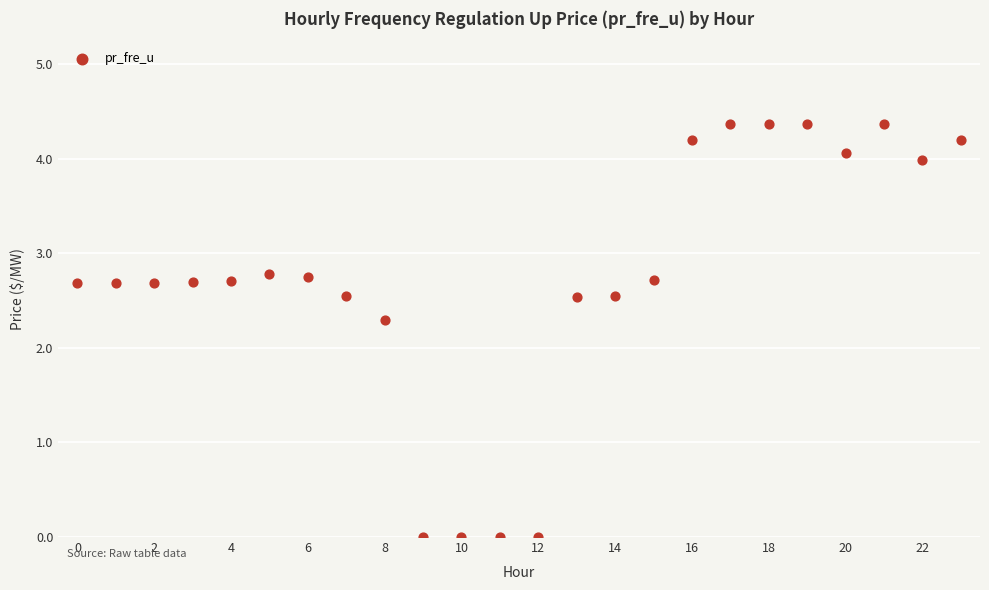

What is the range of Y values (max minus min)?

4.4